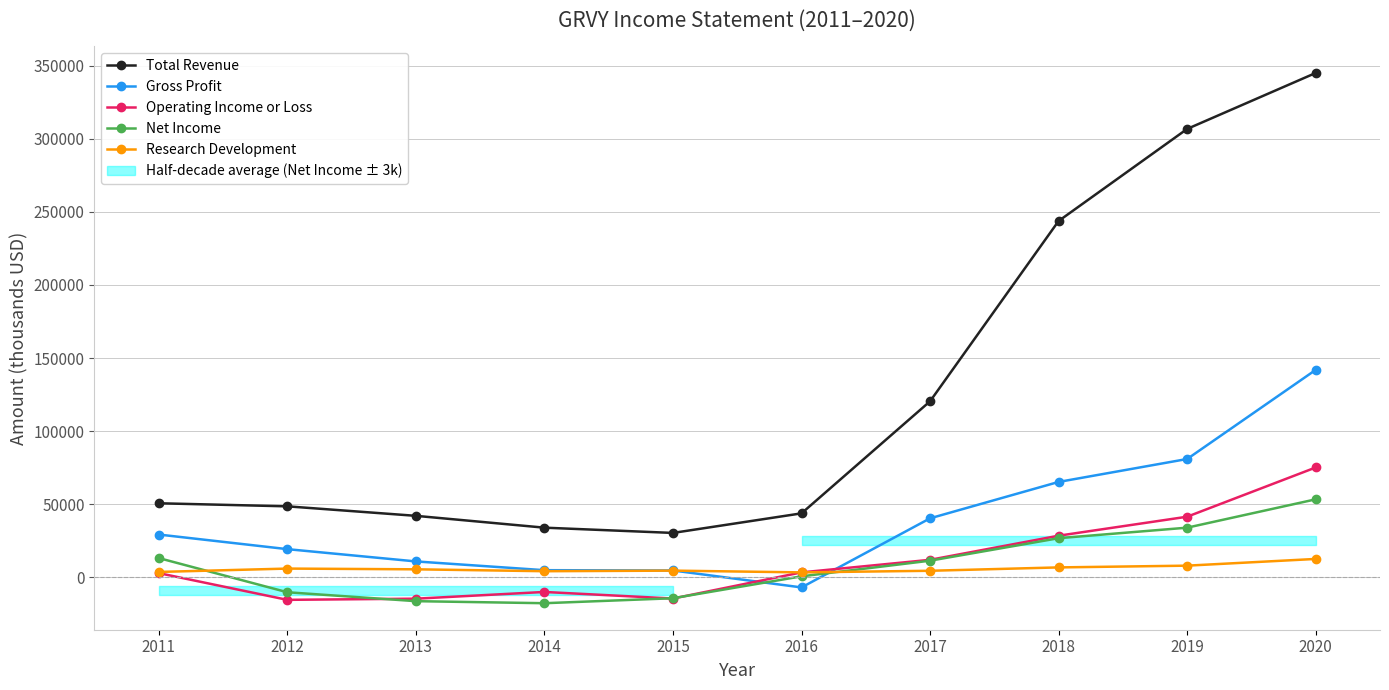

Where does the Net Income series first go above 11300?

2011